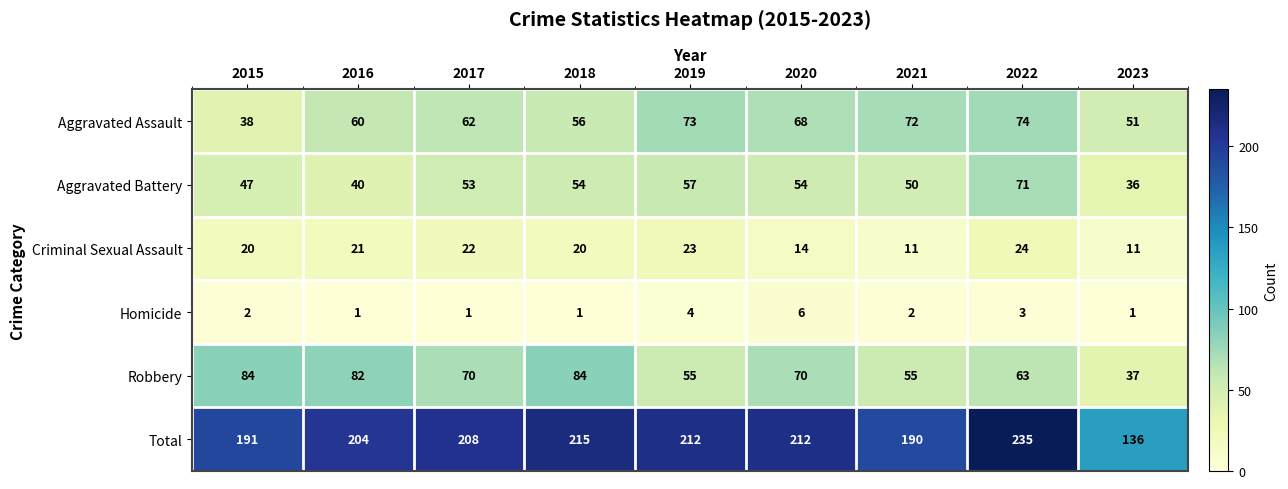

True or false: Robbery has a value of 84 at 2015.

True